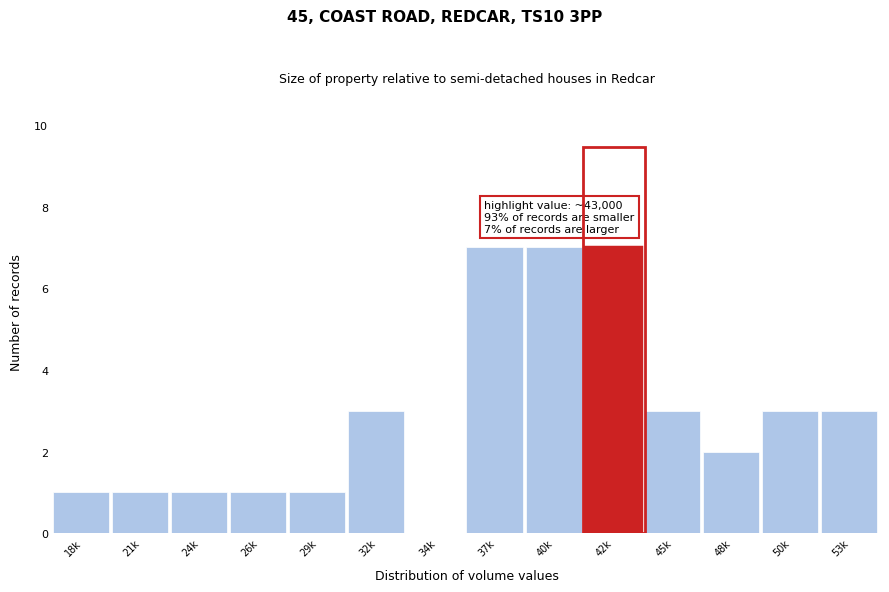

Reading left to right, what are all the values shown in this chart?

18k=1	21k=1	24k=1	26k=1	29k=1	32k=3	34k=0	37k=7	40k=7	42k=7	45k=3	48k=2	50k=3	53k=3